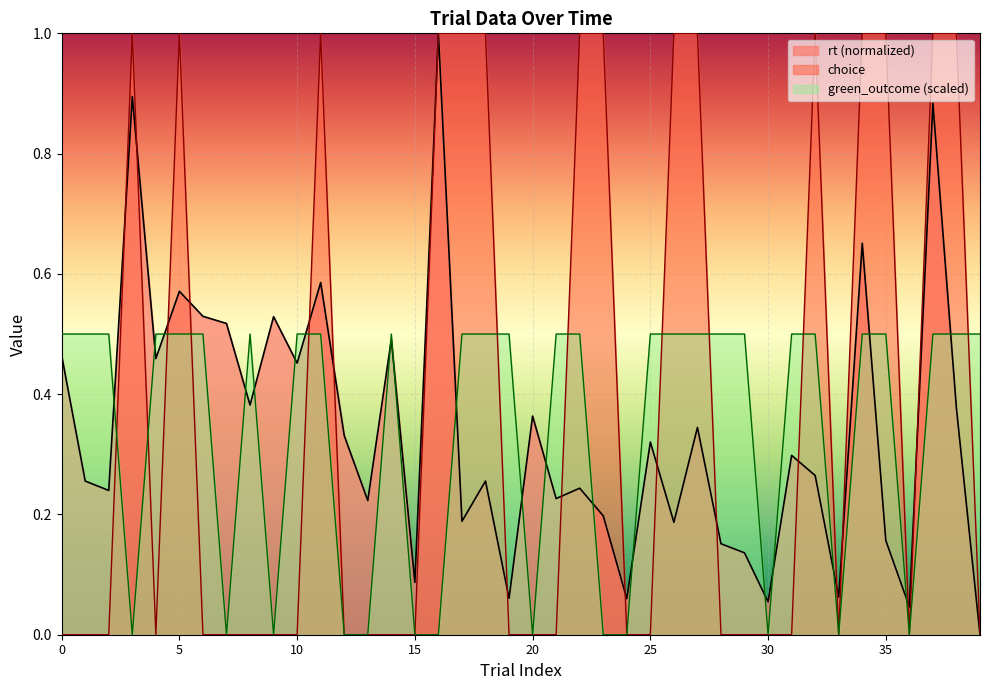

List the series in order of their peak value, highest first.

rt (normalized), choice, green_outcome (scaled)